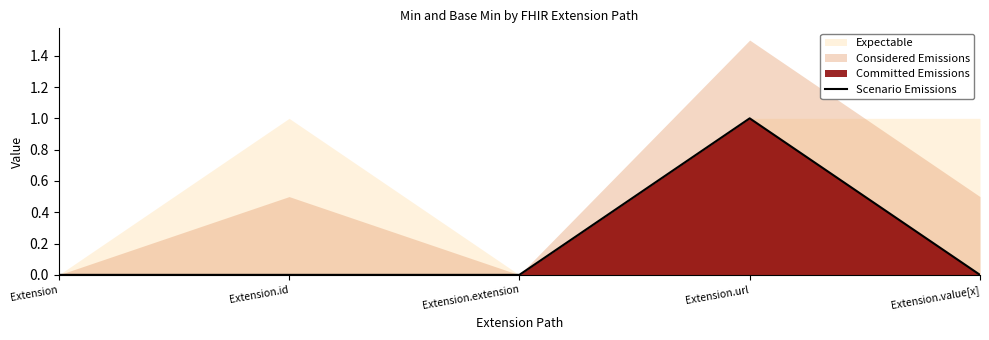

True or false: the data shows 0 at Extension.id.

True